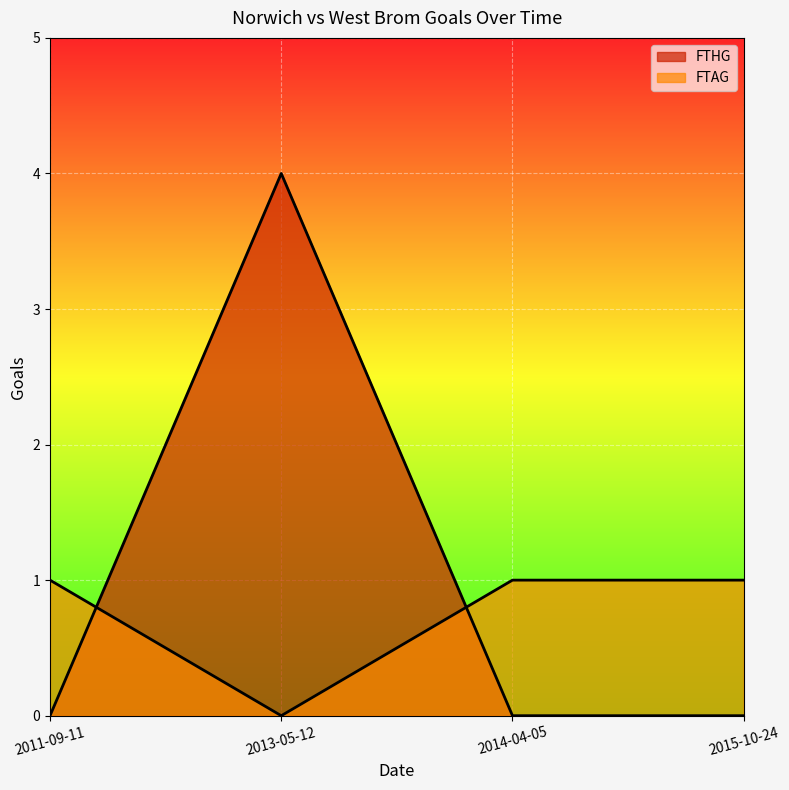

What is the label of the 2nd point from the left?

2013-05-12